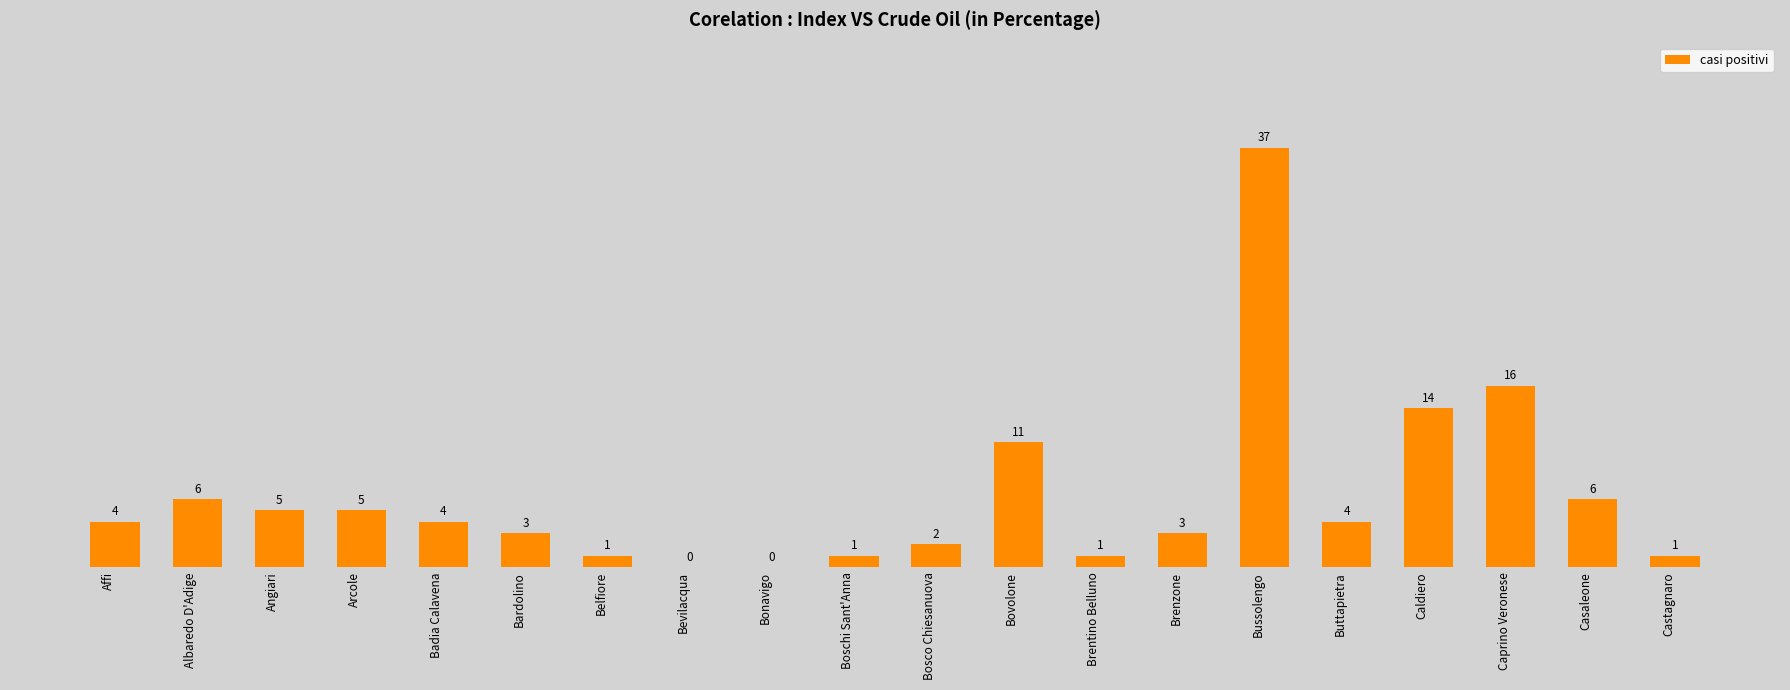

At which label is the value closest to 18?

Caprino Veronese